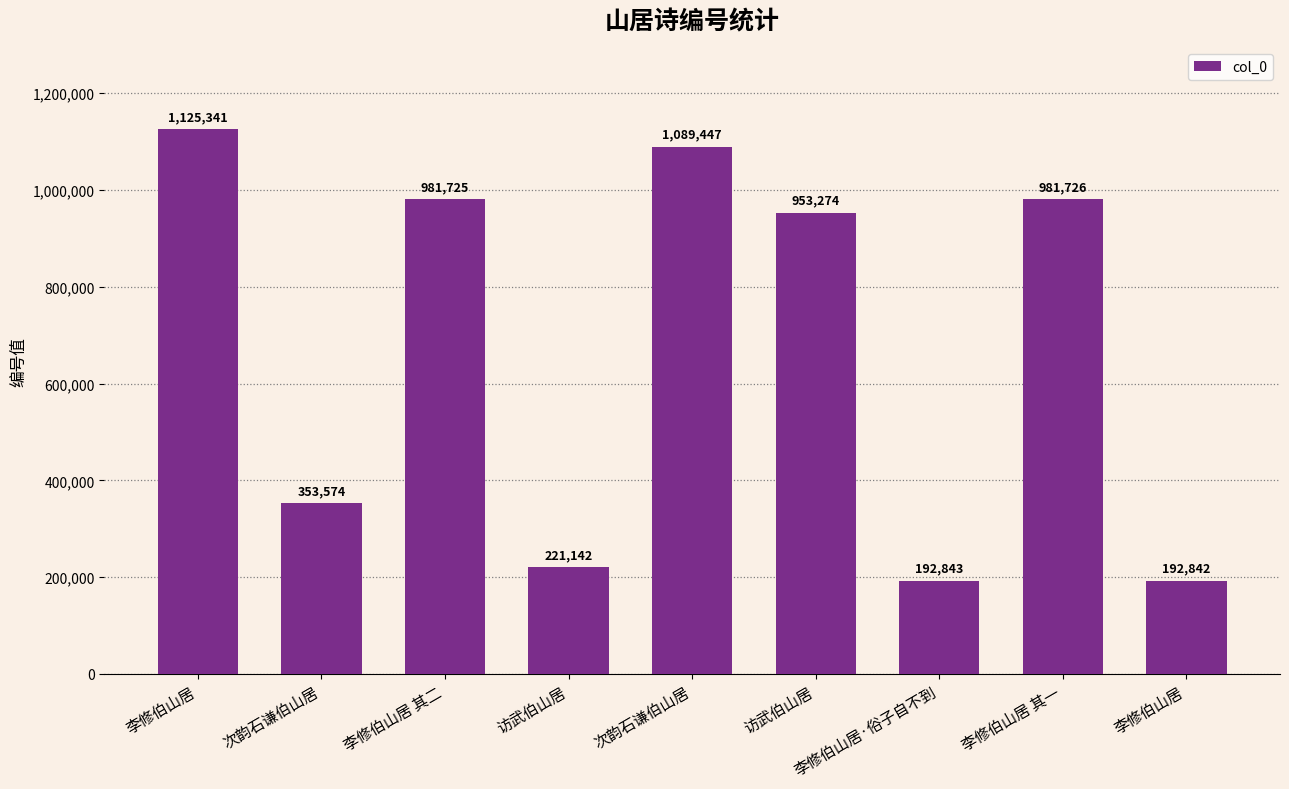

What is the change in value from 李修伯山居 其二 to 李修伯山居 其一?

+1